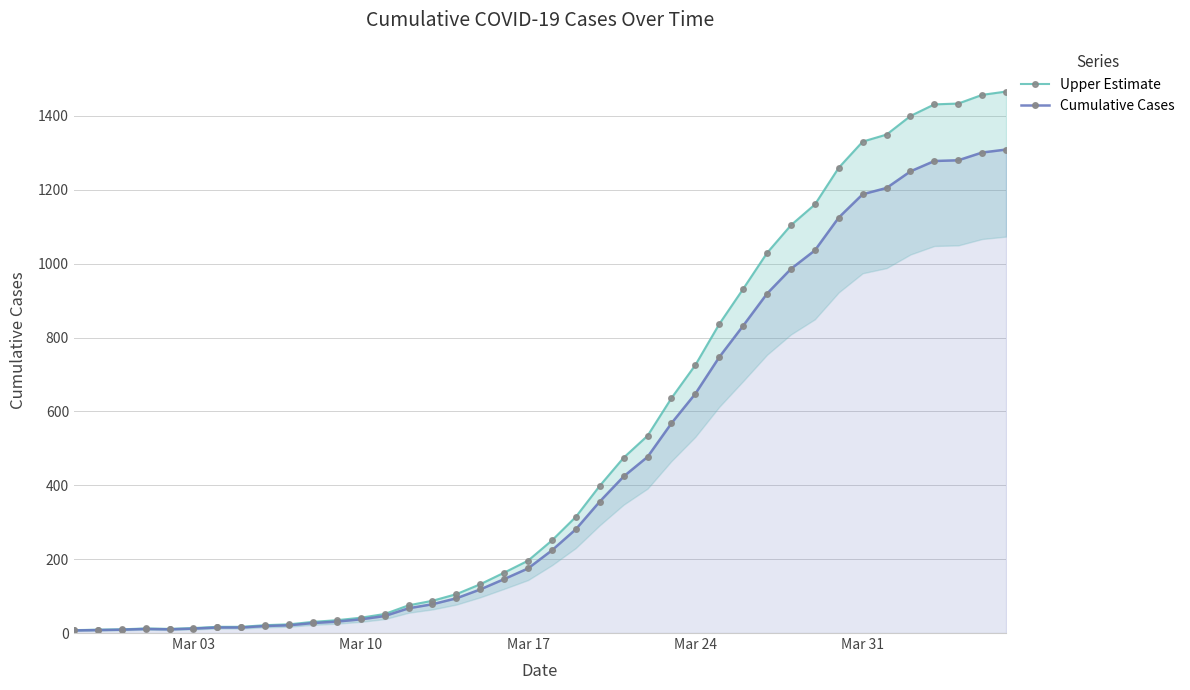

How many lines are shown in the chart?

2